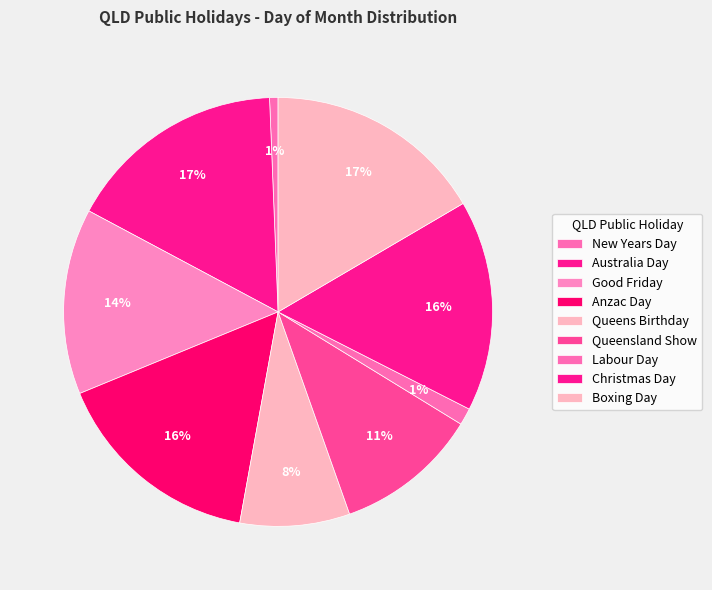

The Good Friday slice represents 14% of the pie. True or false?

True